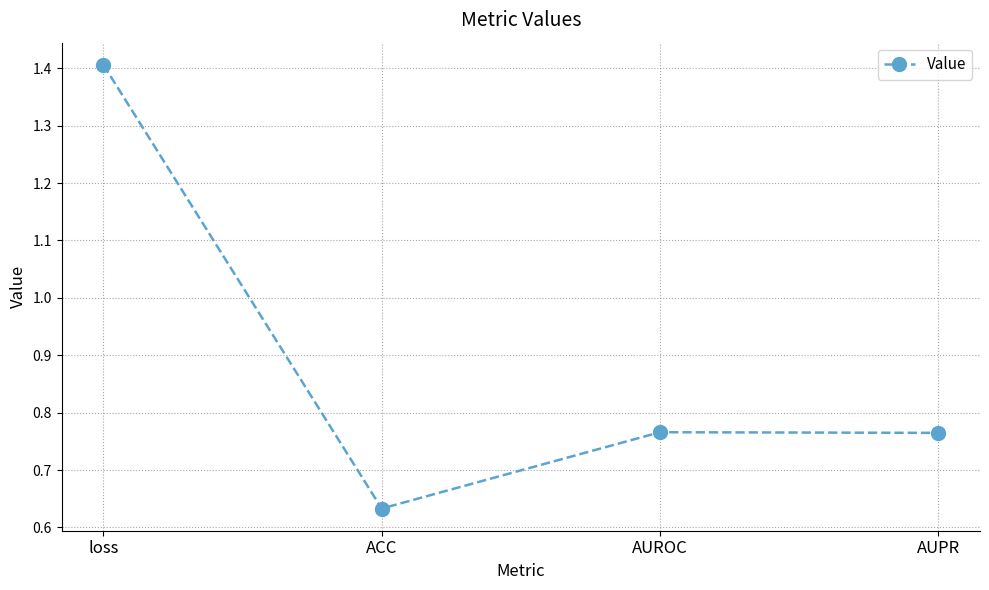

How many categories are shown in the chart?

4